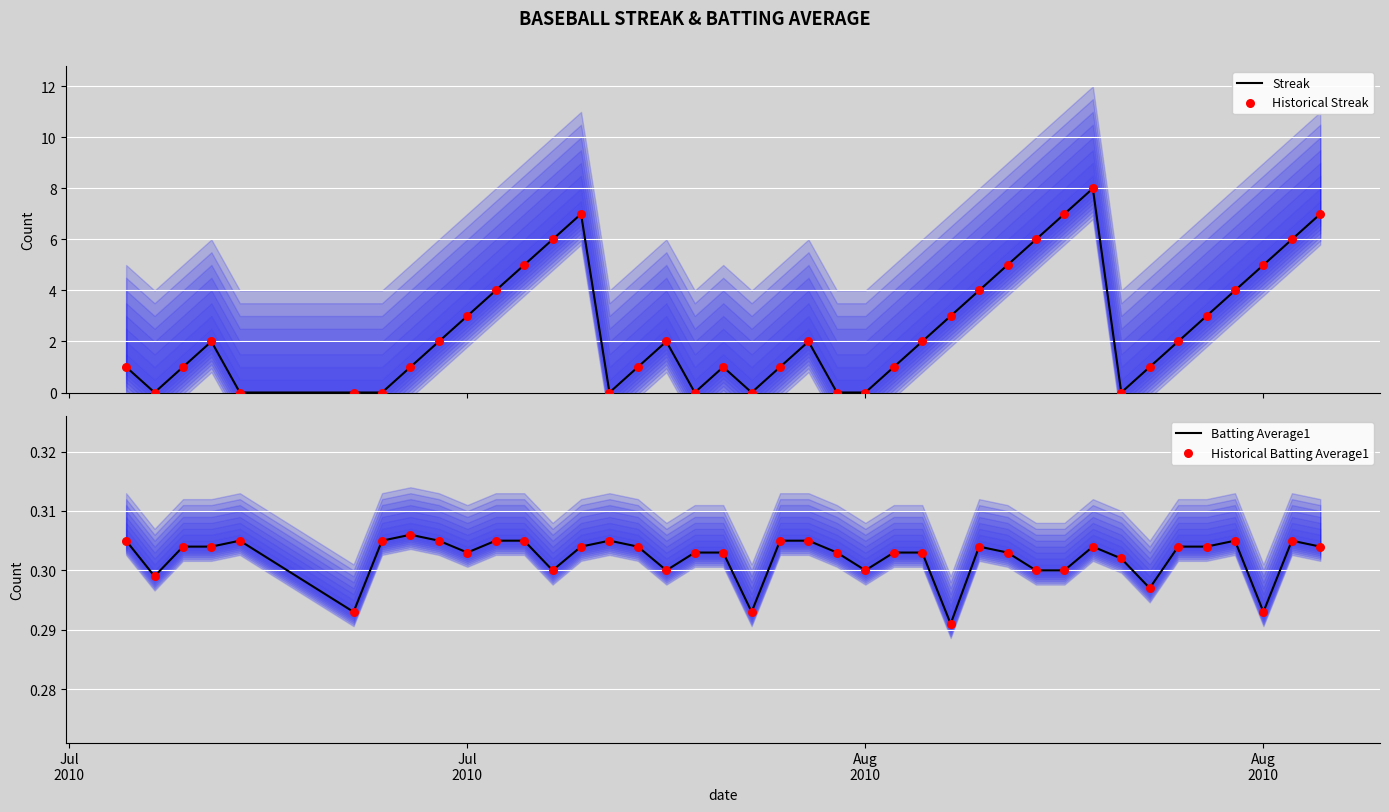

What is the highest value of the Streak series?

8